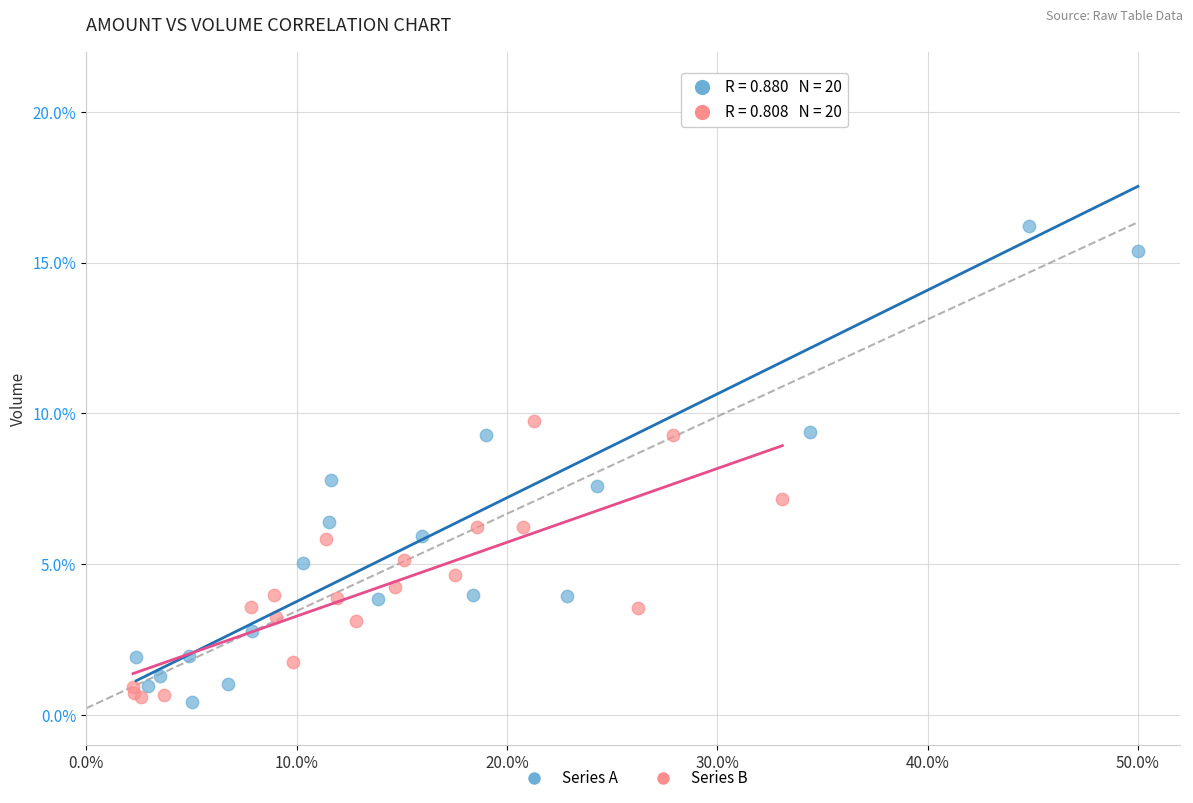

Which series contains the highest Y value?

Series A